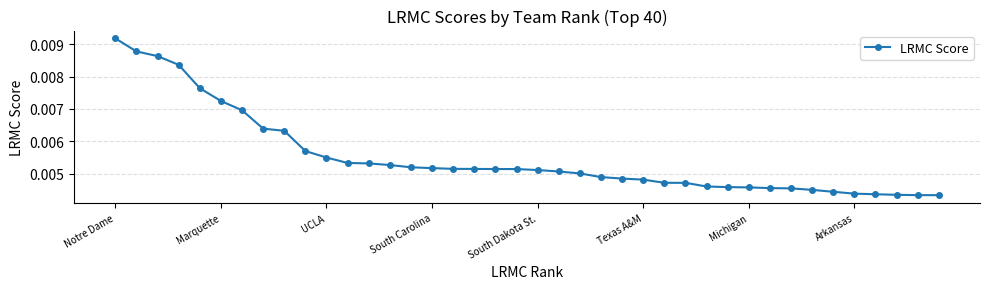

Does the chart display data point markers on the line(s)?

Yes